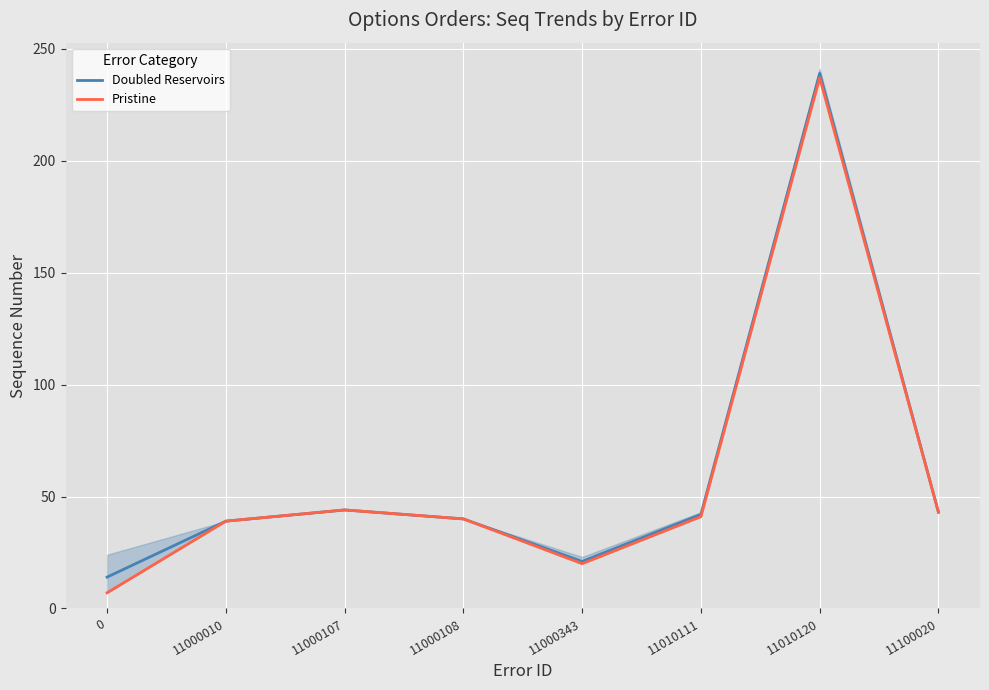

At which category does the chart reach its peak across all series?

11010120